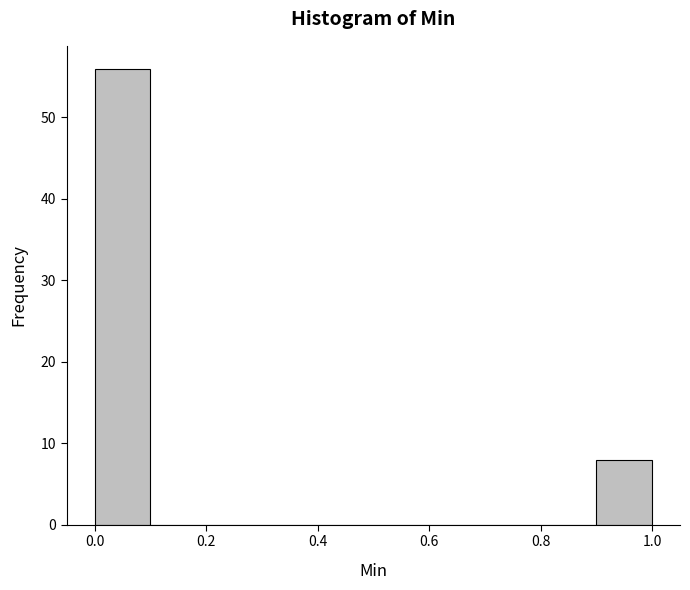

How tall is the bar that spans 0.9 to 1.0 on the x-axis? The values are not printed on the chart, so give them approximately, as read against the axis.

8